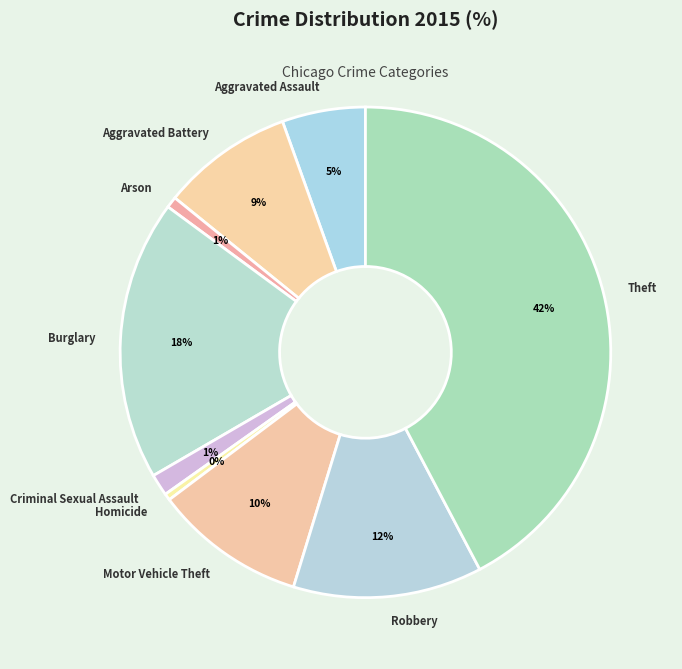

To the nearest percent, what is the average slice percentage?

11%